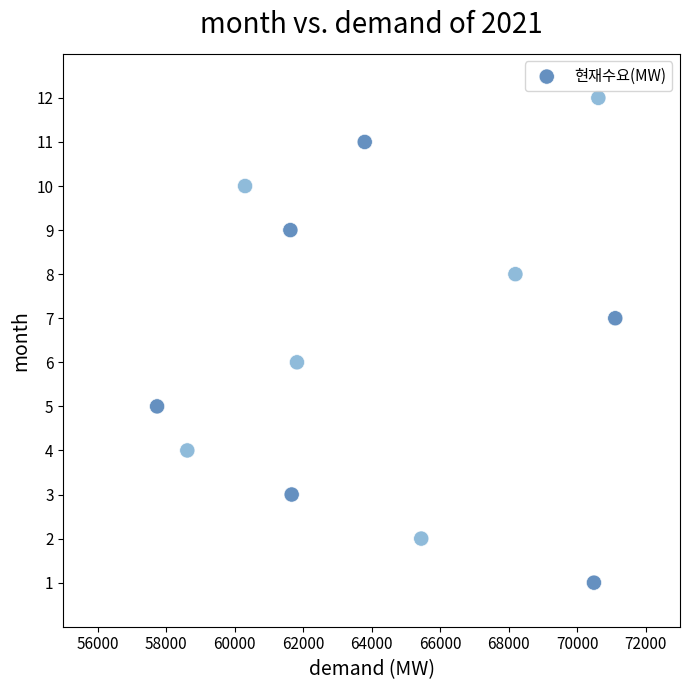

What is the range of Y values (max minus min)?

11